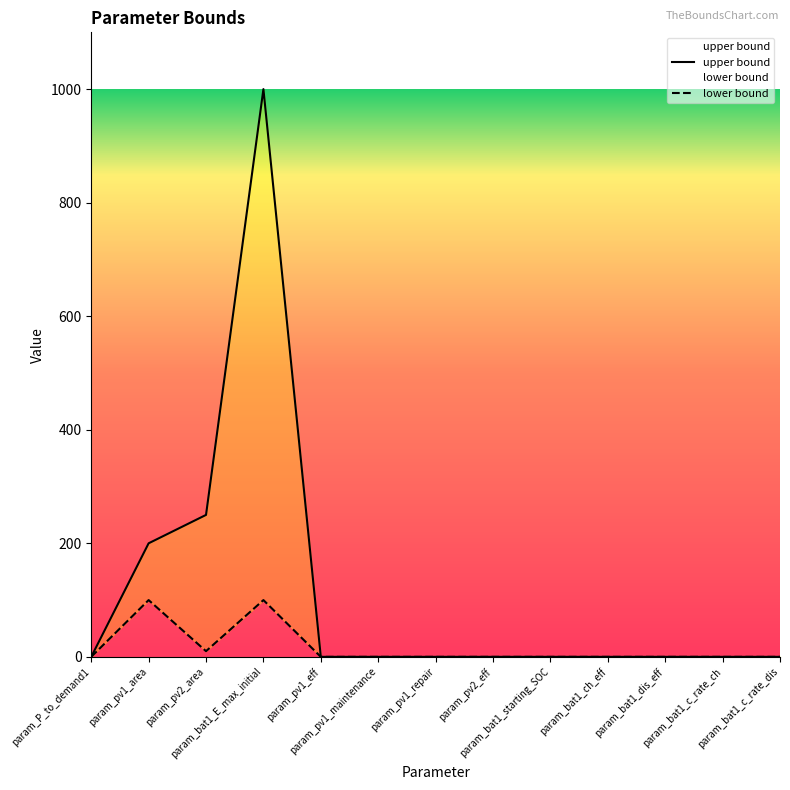

True or false: lower bound and upper bound cross at least once.

False